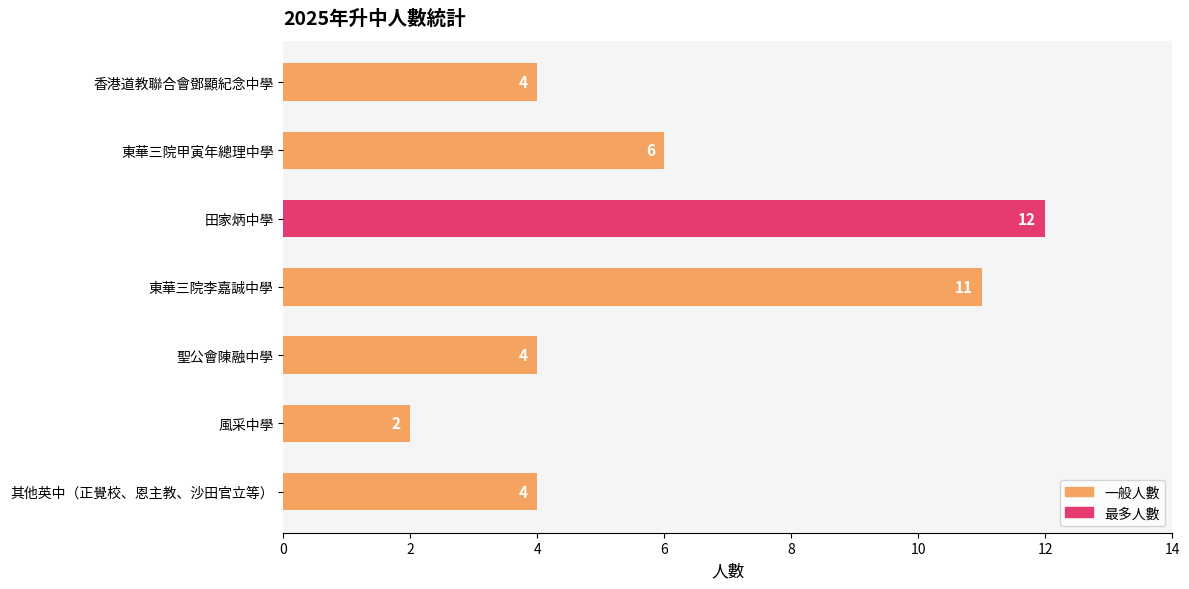

At which label is the value closest to 7?

東華三院甲寅年總理中學